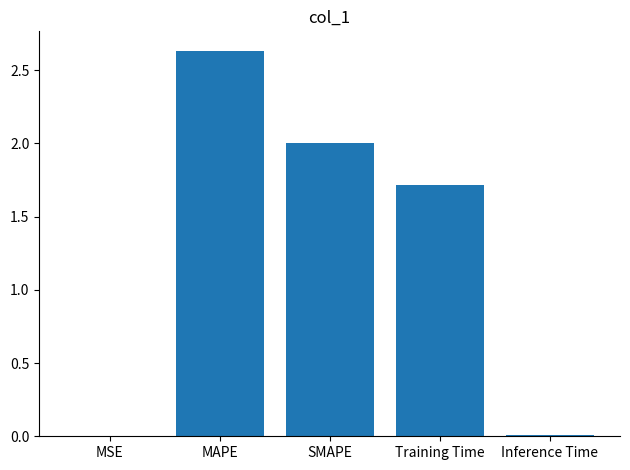

Which label corresponds to the largest value in the chart?

MAPE